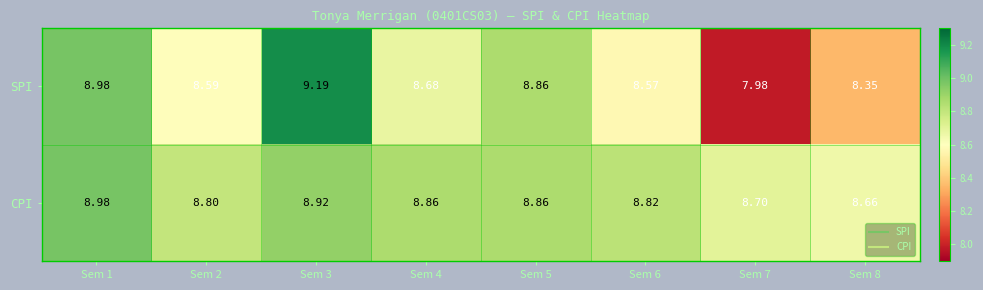

Which series has the widest spread of values?

SPI